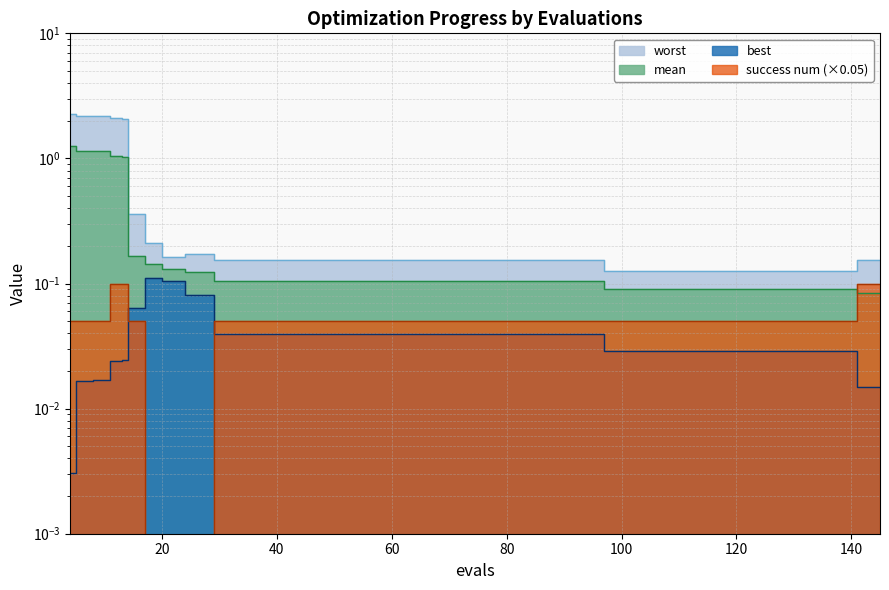

What is the difference between the second highest and second lowest values in the mean series?

1.1